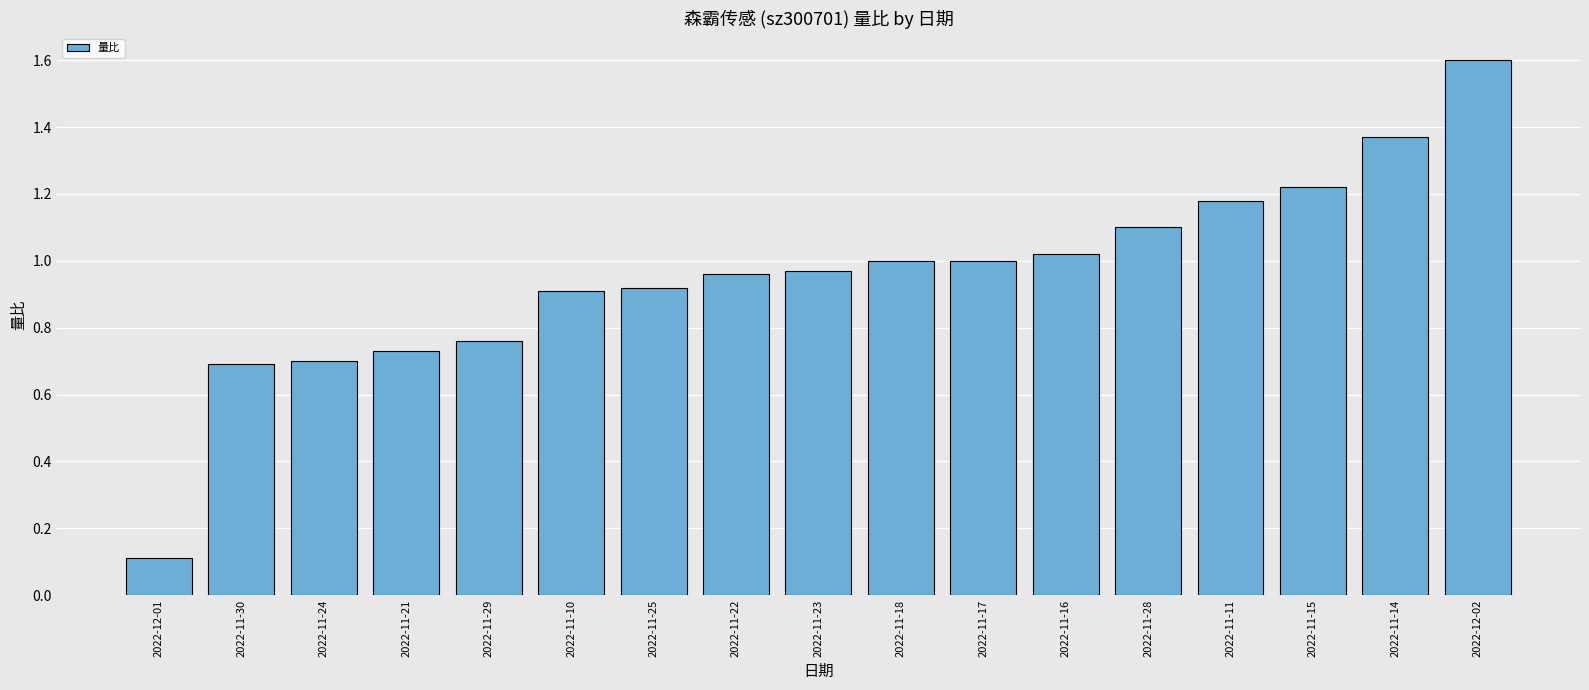

How many categories are shown in the chart?

17